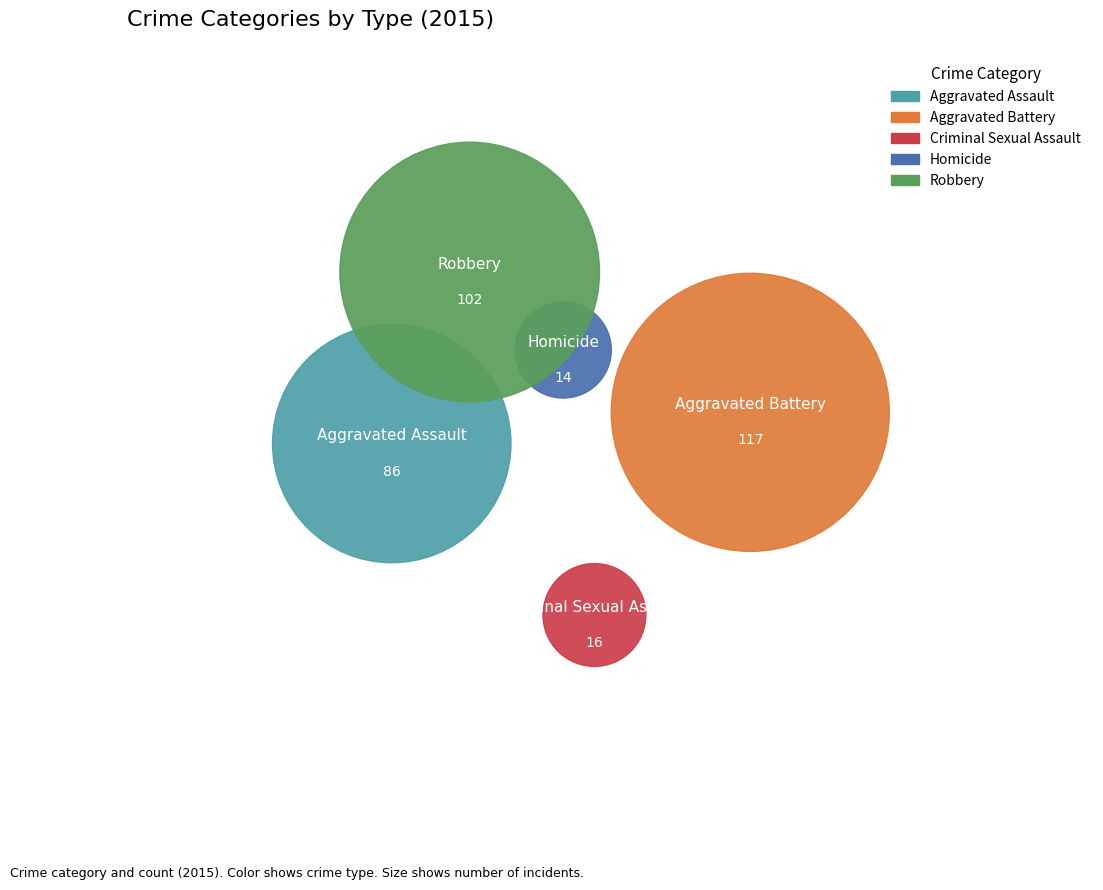

Is it true that Robbery is 30% of the pie?

True